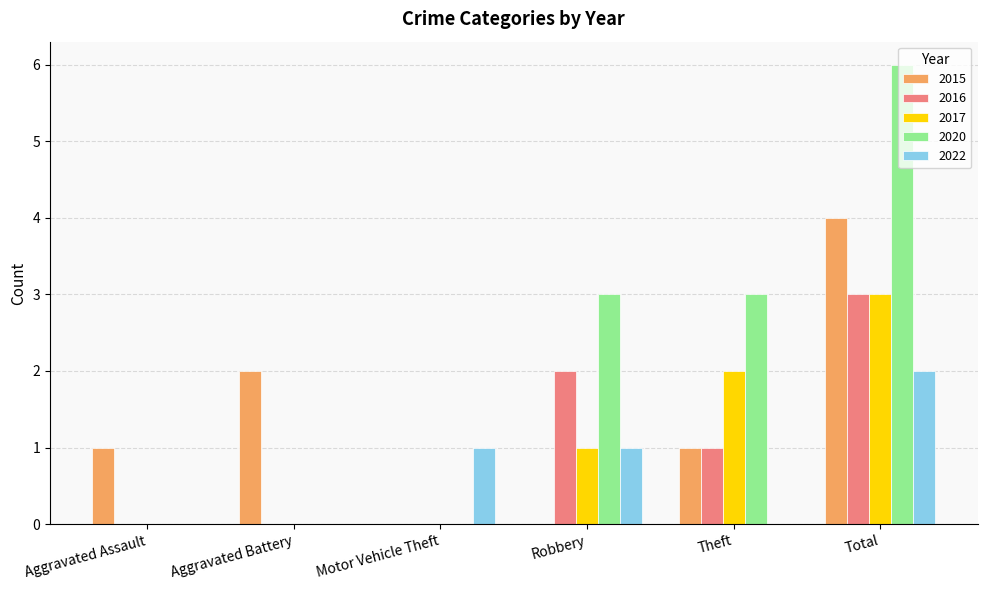

What is the total value across all series at Motor Vehicle Theft?

1